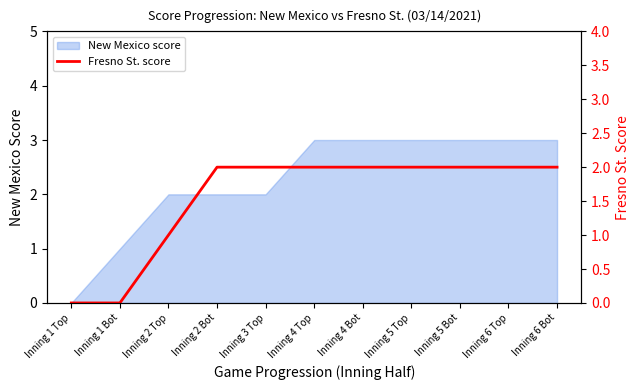

True or false: there are more than 0 points higher than both neighbors.

False